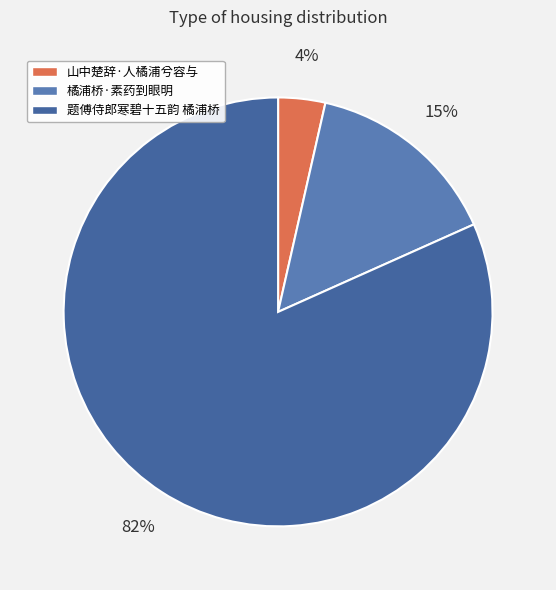

Count the number of slices in the pie.

3